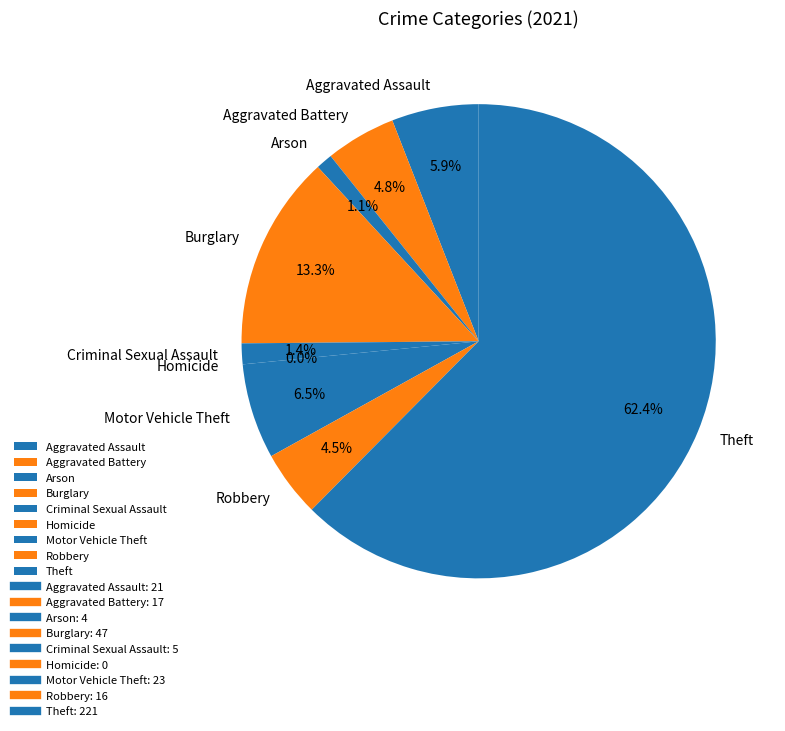

What is the smallest slice in the pie chart?

Homicide